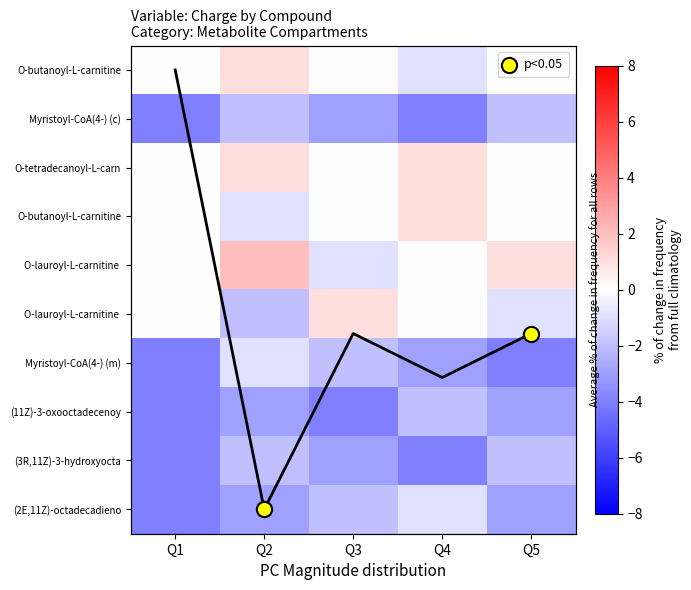

Which label corresponds to the largest value in the chart?

Q2